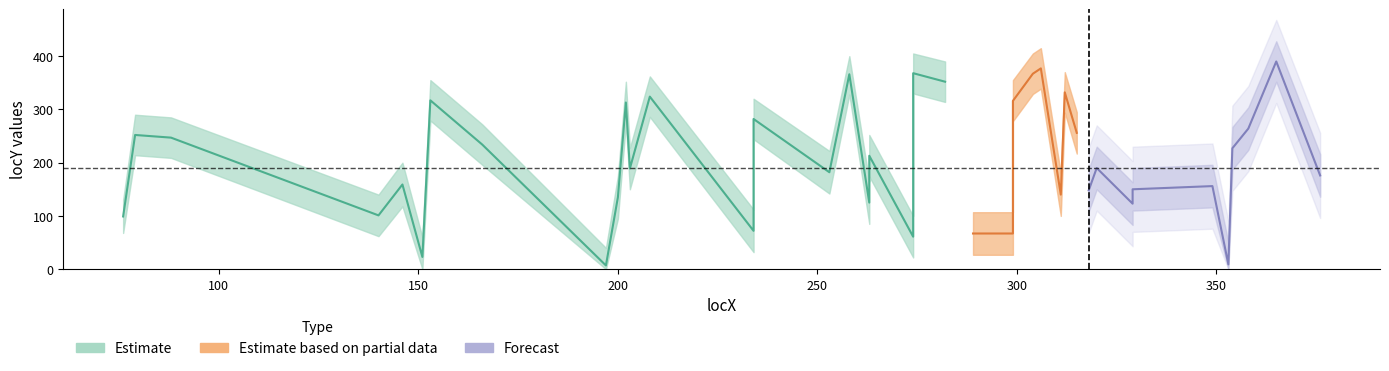

What is the average value of the locY_lower series?

167